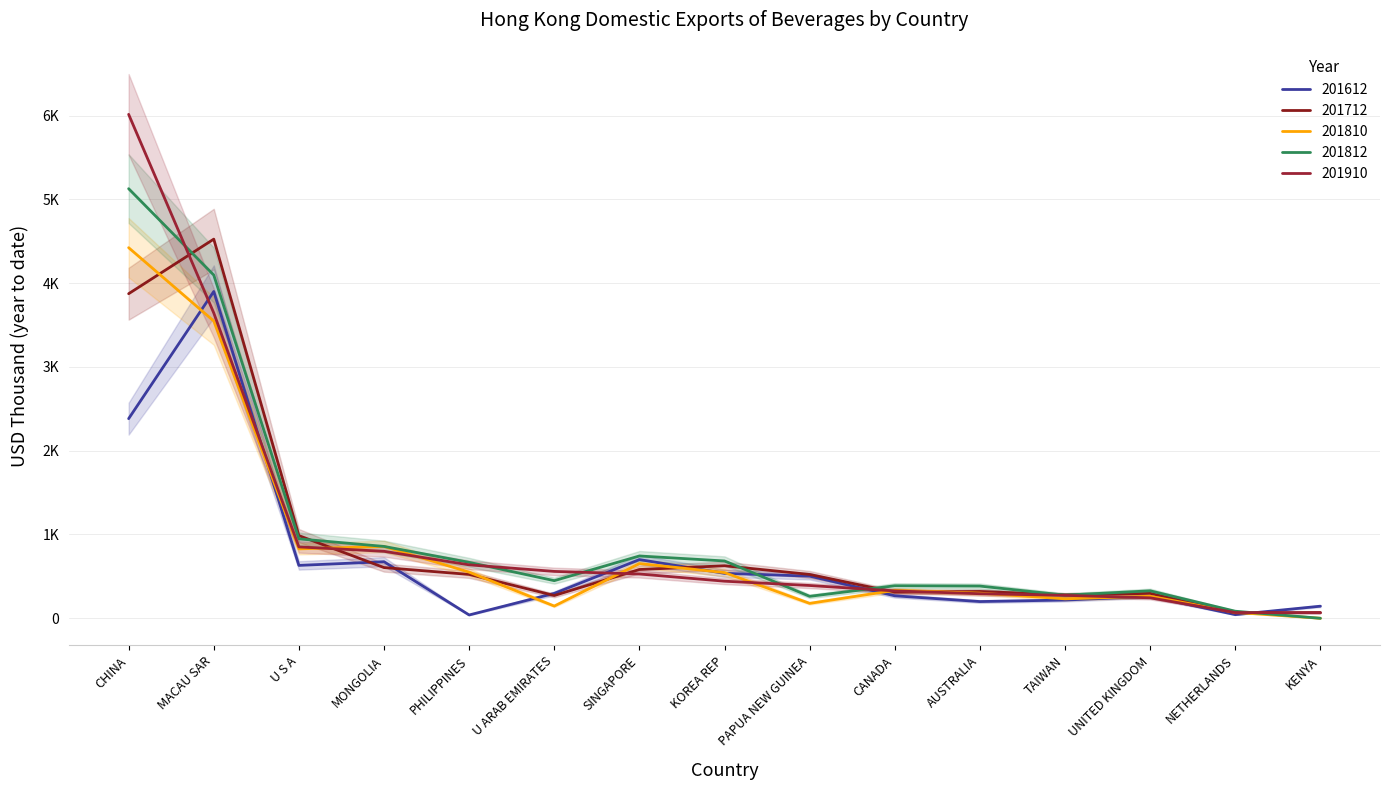

Reading left to right, extract all data points from this chart.

201612: CHINA=2382.5	MACAU SAR=3900.4	U S A=631.1	MONGOLIA=675.1	PHILIPPINES=39.5	U ARAB EMIRATES=297.1	SINGAPORE=700.5	KOREA REP=536.3	PAPUA NEW GUINEA=503.1	CANADA=268.2	AUSTRALIA=199.6	TAIWAN=217.6	UNITED KINGDOM=261.5	NETHERLANDS=43.3	KENYA=144.4
201712: CHINA=3873.8	MACAU SAR=4525.1	U S A=986.6	MONGOLIA=605.1	PHILIPPINES=523.5	U ARAB EMIRATES=272.0	SINGAPORE=582.0	KOREA REP=626.6	PAPUA NEW GUINEA=523.2	CANADA=311.8	AUSTRALIA=320.4	TAIWAN=279.2	UNITED KINGDOM=297.1	NETHERLANDS=63.7	KENYA=68.7
201810: CHINA=4423.2	MACAU SAR=3547.8	U S A=828.4	MONGOLIA=857.5	PHILIPPINES=550.5	U ARAB EMIRATES=145.9	SINGAPORE=653.0	KOREA REP=545.5	PAPUA NEW GUINEA=178.0	CANADA=333.3	AUSTRALIA=300.2	TAIWAN=232.3	UNITED KINGDOM=263.1	NETHERLANDS=70.5	KENYA=0.0
201812: CHINA=5127.3	MACAU SAR=4096.4	U S A=947.8	MONGOLIA=857.5	PHILIPPINES=667.5	U ARAB EMIRATES=449.1	SINGAPORE=743.6	KOREA REP=684.0	PAPUA NEW GUINEA=262.1	CANADA=388.0	AUSTRALIA=384.4	TAIWAN=276.0	UNITED KINGDOM=327.8	NETHERLANDS=84.2	KENYA=0.0
201910: CHINA=6014.4	MACAU SAR=3644.1	U S A=851.7	MONGOLIA=799.4	PHILIPPINES=637.7	U ARAB EMIRATES=559.4	SINGAPORE=528.5	KOREA REP=442.6	PAPUA NEW GUINEA=391.3	CANADA=326.6	AUSTRALIA=293.1	TAIWAN=273.7	UNITED KINGDOM=244.1	NETHERLANDS=68.5	KENYA=64.8